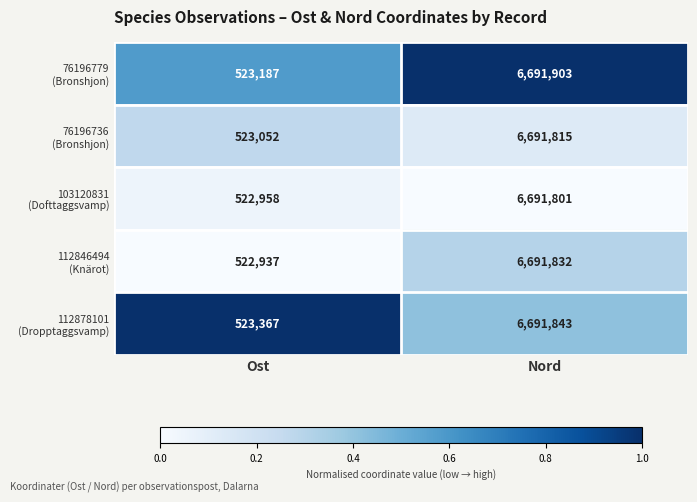

How many series are shown in this chart?

5